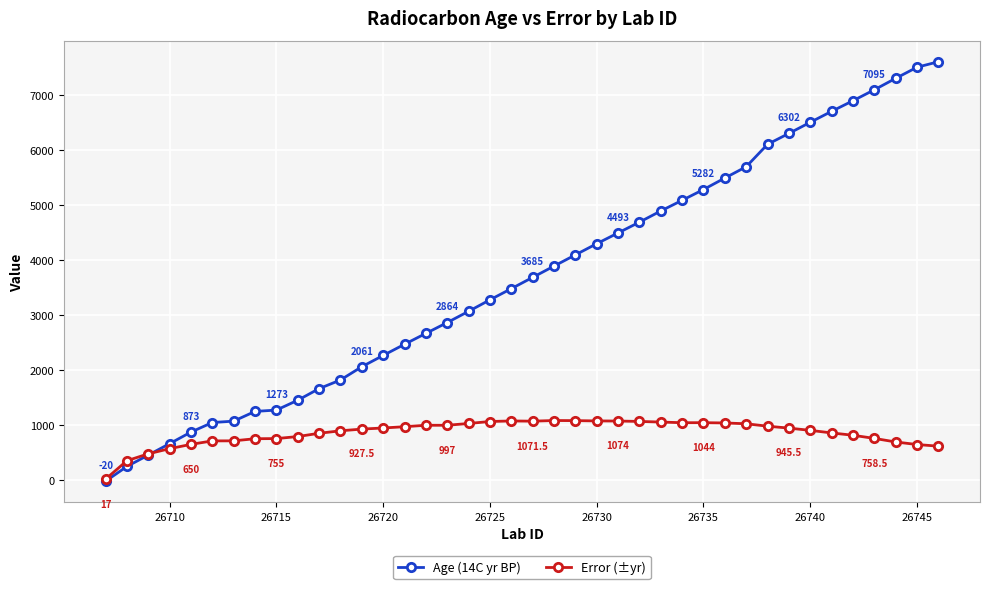

Which series has the largest total across all categories?

Age (14C yr BP)